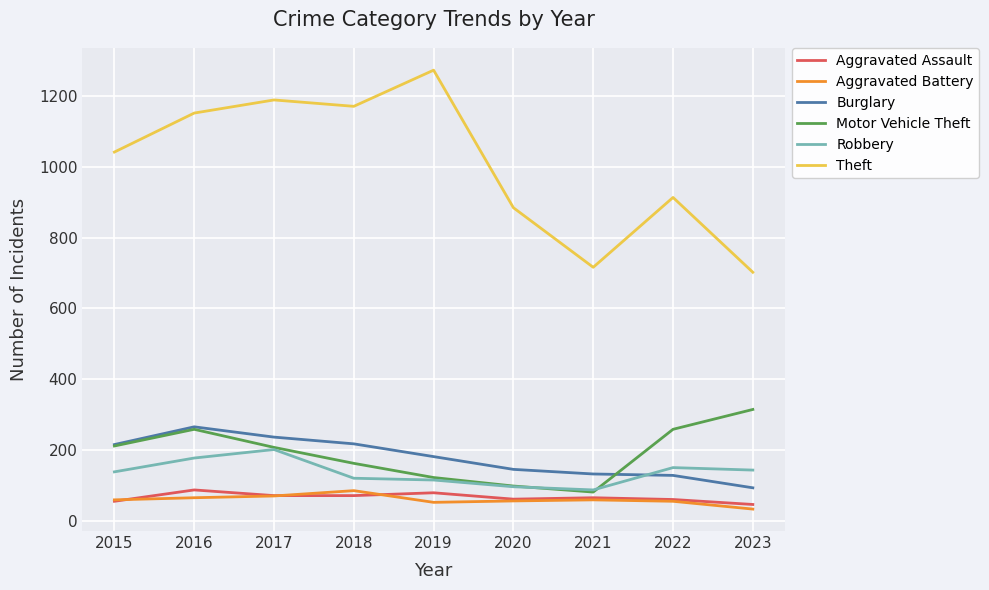

How many lines are shown in the chart?

6